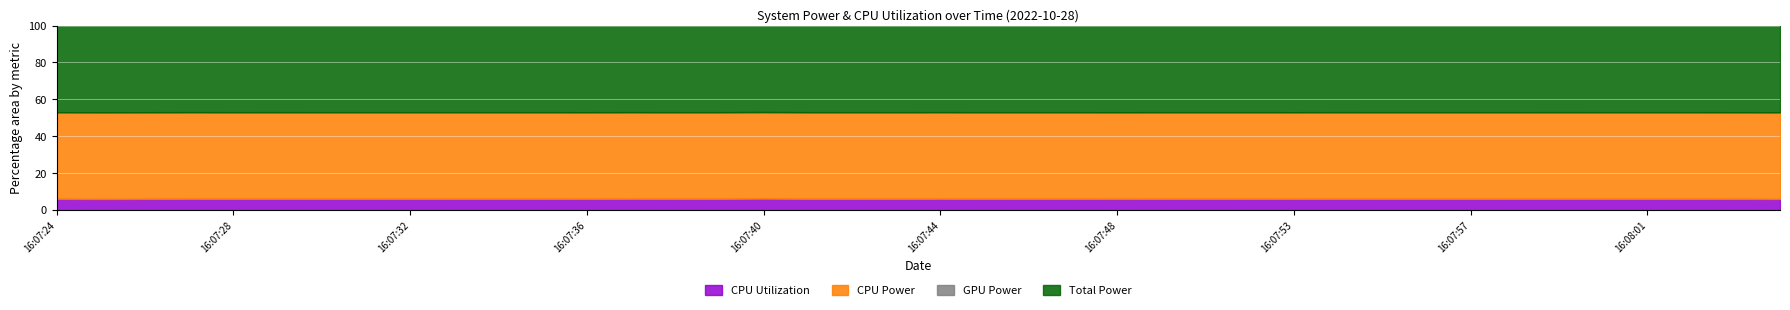

Reading right to left, extract all data points from this chart.

CPU Utilization: 0.3	0.3	0.3	0.3	0.3	0.3	0.3	0.3	0.3	0.3	0.3	0.3	0.3	0.3	0.3	0.3	0.3	0.3	0.3	0.3	0.3	0.3	0.3	0.3	0.3	0.3	0.3	0.3	0.3	0.3	0.3	0.3	0.3	0.3	0.3	0.3	0.3	0.3	0.3	0.3
CPU Power: 2.0	2.0	2.0	2.0	2.0	2.0	2.0	2.0	2.0	2.0	2.0	2.0	2.0	2.0	2.0	2.0	2.0	2.0	2.0	2.0	2.0	2.0	2.0	2.0	2.0	2.0	2.0	2.0	2.0	2.0	2.0	2.0	2.0	2.0	2.0	2.0	2.0	2.0	2.0	2.0
GPU Power: 0.0	0.0	0.0	0.0	0.0	0.0	0.0	0.0	0.0	0.0	0.0	0.0	0.0	0.0	0.0	0.0	0.0	0.0	0.0	0.0	0.0	0.0	0.0	0.0	0.0	0.0	0.0	0.0	0.0	0.0	0.0	0.0	0.0	0.0	0.0	0.0	0.0	0.0	0.0	0.0
Total Power: 2.0	2.0	2.0	2.0	2.0	2.0	2.0	2.0	2.0	2.0	2.0	2.0	2.0	2.0	2.0	2.0	2.0	2.0	2.0	2.0	2.0	2.0	2.0	2.0	2.0	2.0	2.0	2.0	2.0	2.0	2.0	2.0	2.0	2.0	2.0	2.0	2.0	2.0	2.0	2.0